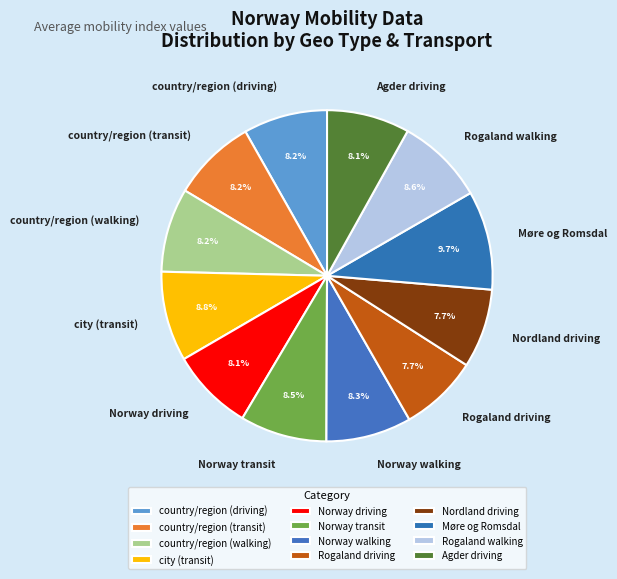

To the nearest percent, what is the difference between the largest and smallest slice percentages?

2%